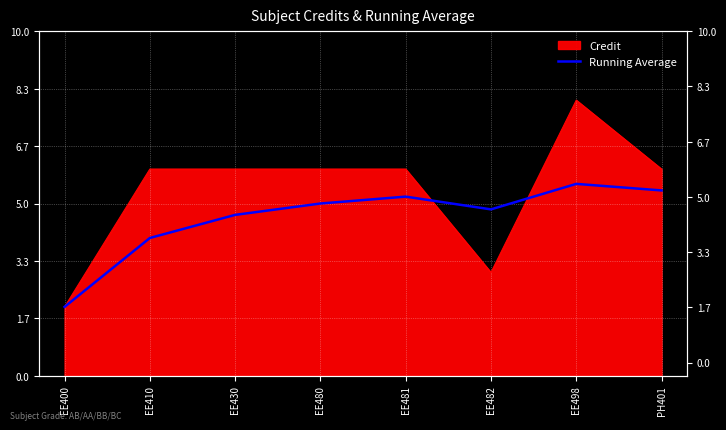

How many interior local peaks (higher than both neighbors) does the data have?

2